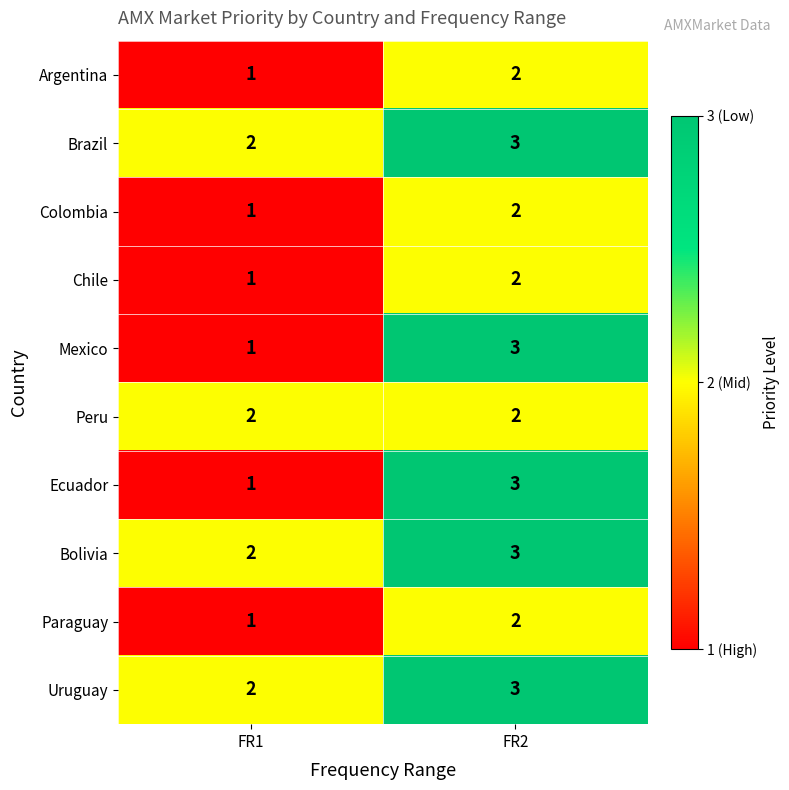

How many categories are shown in the chart?

2